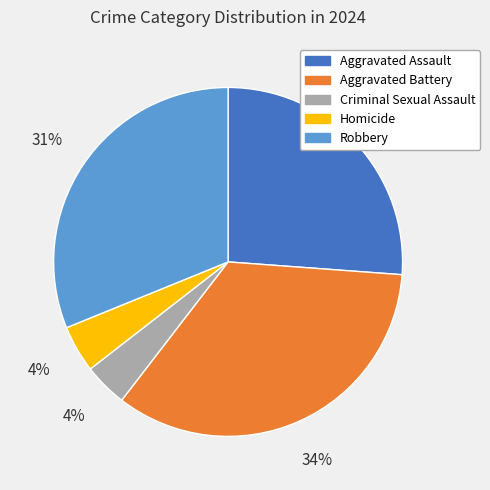

Do Aggravated Assault and Criminal Sexual Assault together represent more than half of the pie?

No